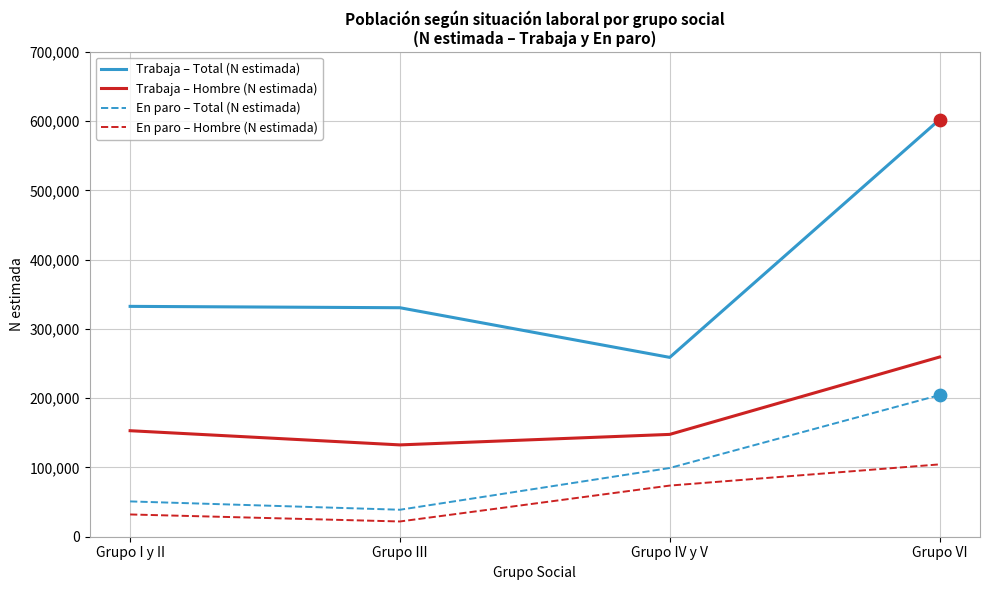

At which category is the sum across all series the highest?

Grupo VI